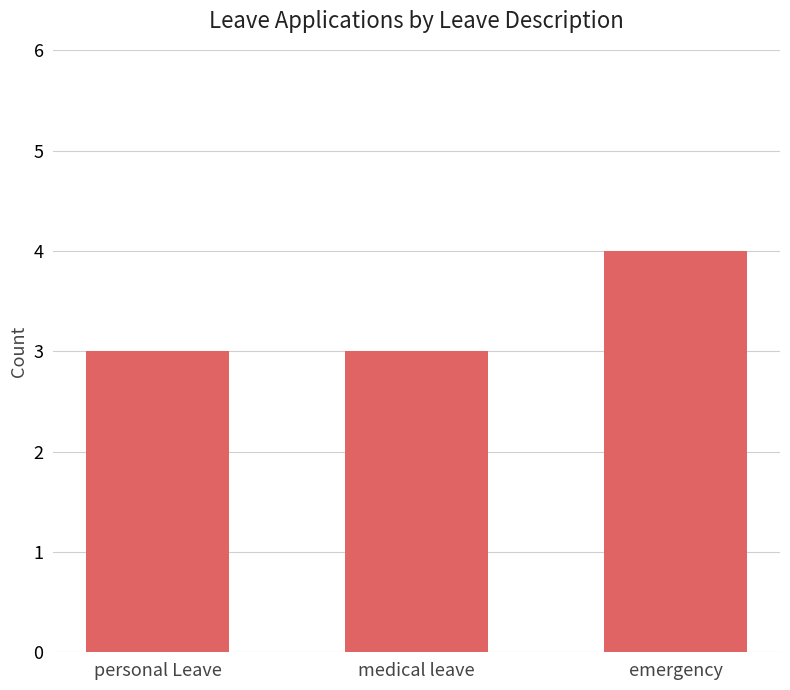

At which category does the chart reach its peak across all series?

emergency